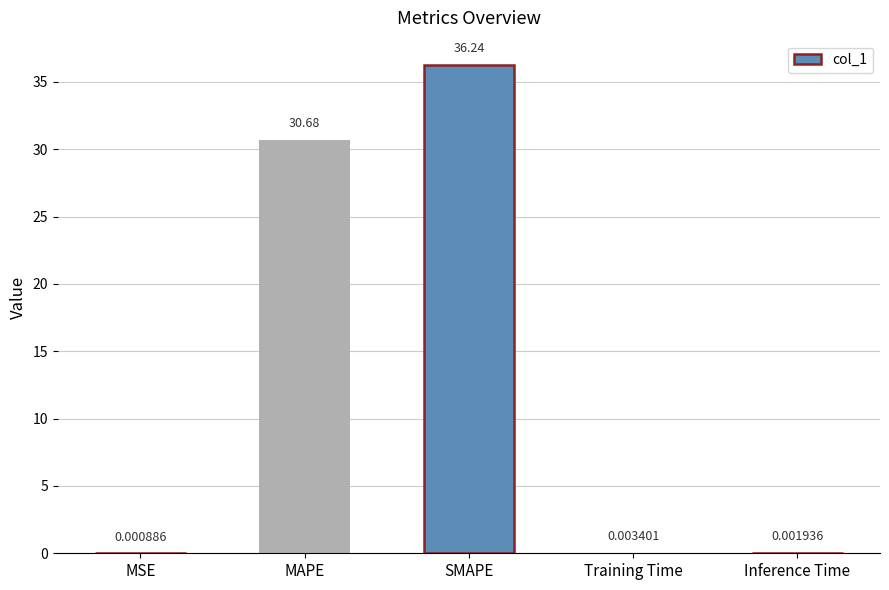

Between MAPE and MSE, which is larger?

MAPE